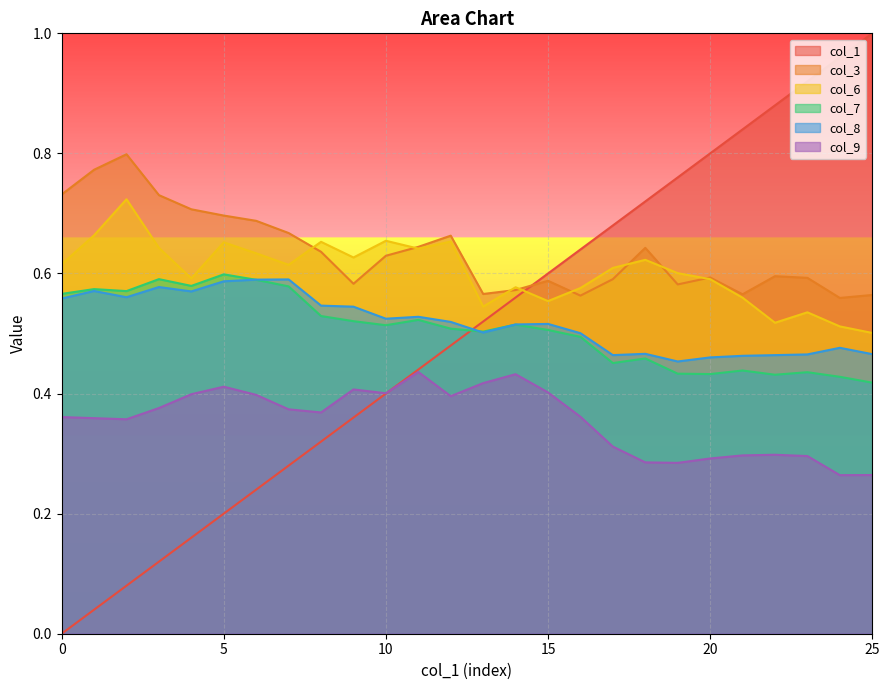

What is the value of the col_9 point at the 17th from the left?

0.4